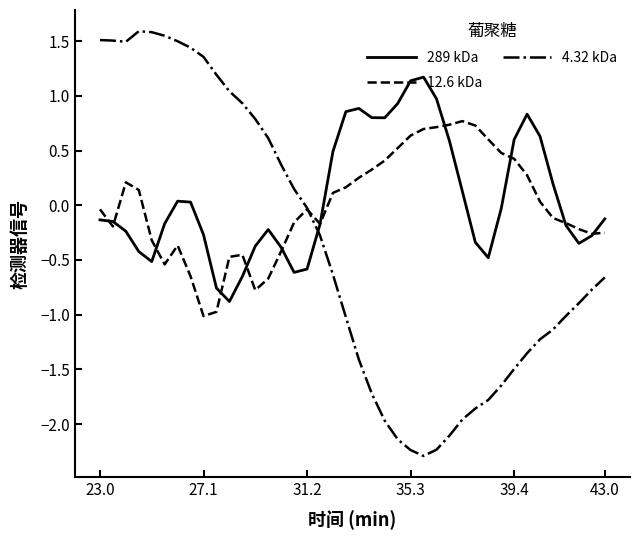

After their last crossing, which series has the higher values: 12.6 kDa or 289 kDa?

289 kDa